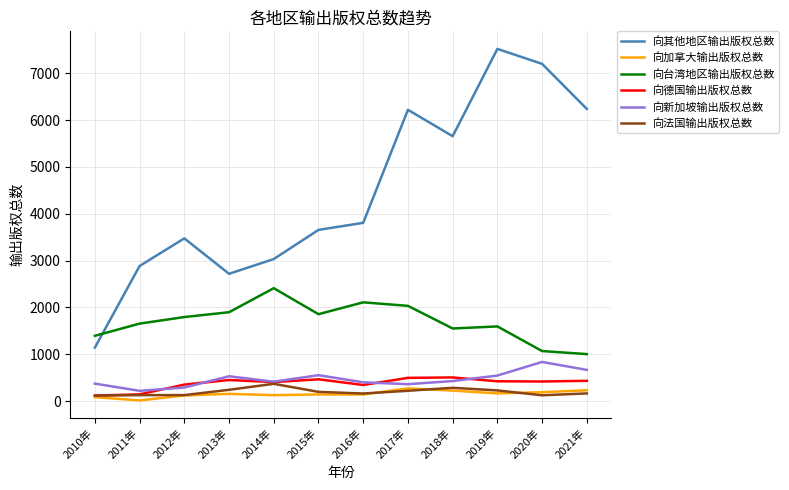

What is the maximum value for 向加拿大输出版权总数?

273